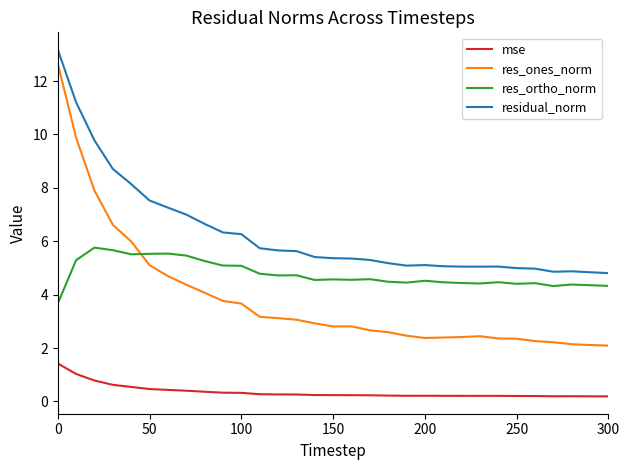

What is the difference between the second highest and second lowest values in the residual_norm series?

6.4